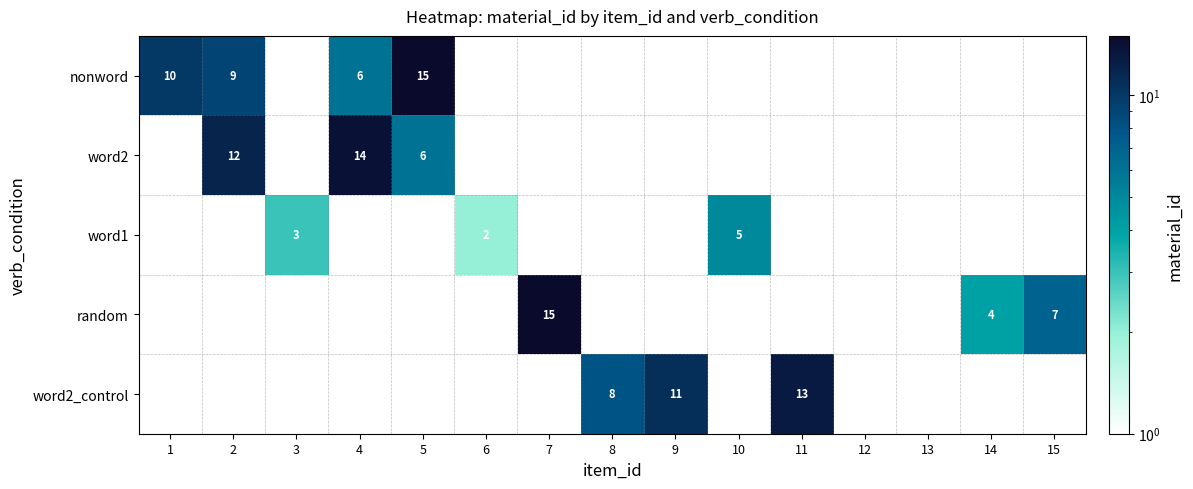

What is the maximum value shown in the chart?

15.0